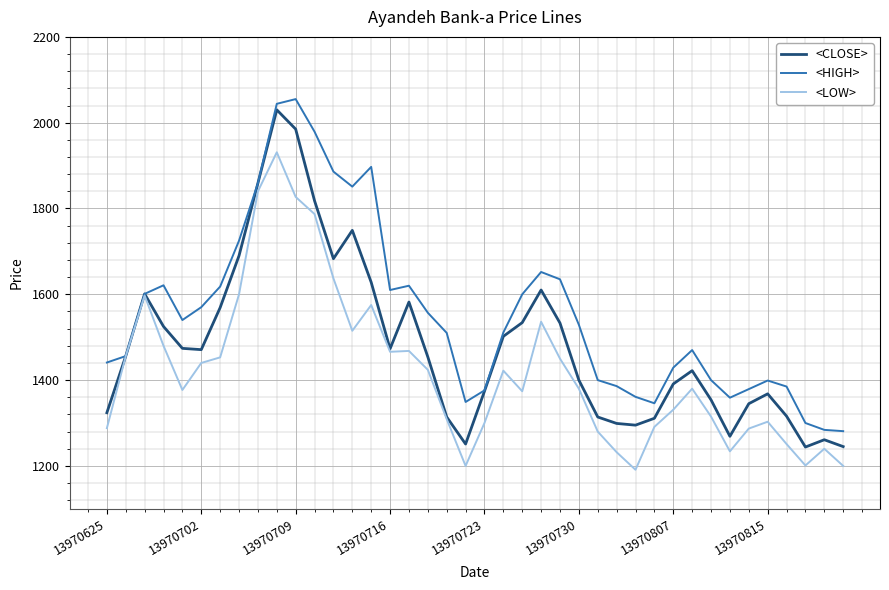

Which series has the largest total across all categories?

<HIGH>